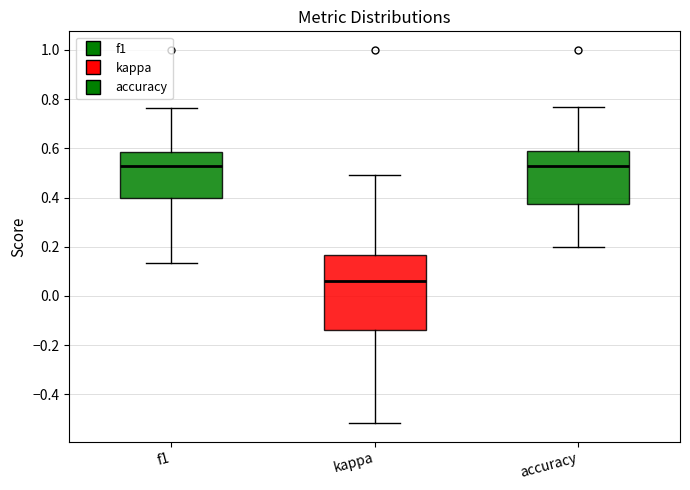

Comparing the boxes themselves (not the whiskers), which one is the tallest?

kappa